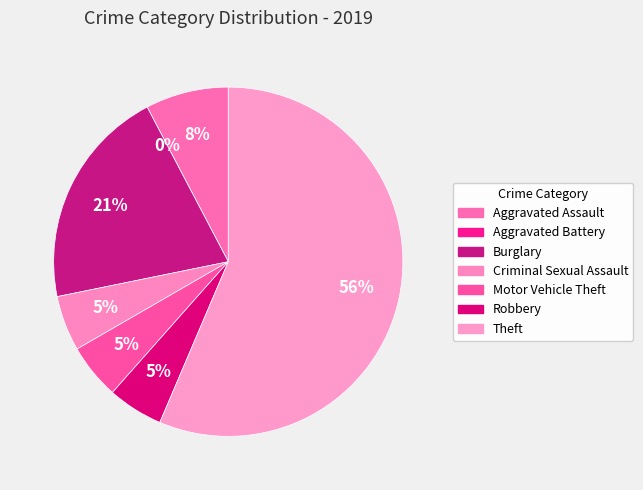

What is the largest slice in the pie chart?

Theft